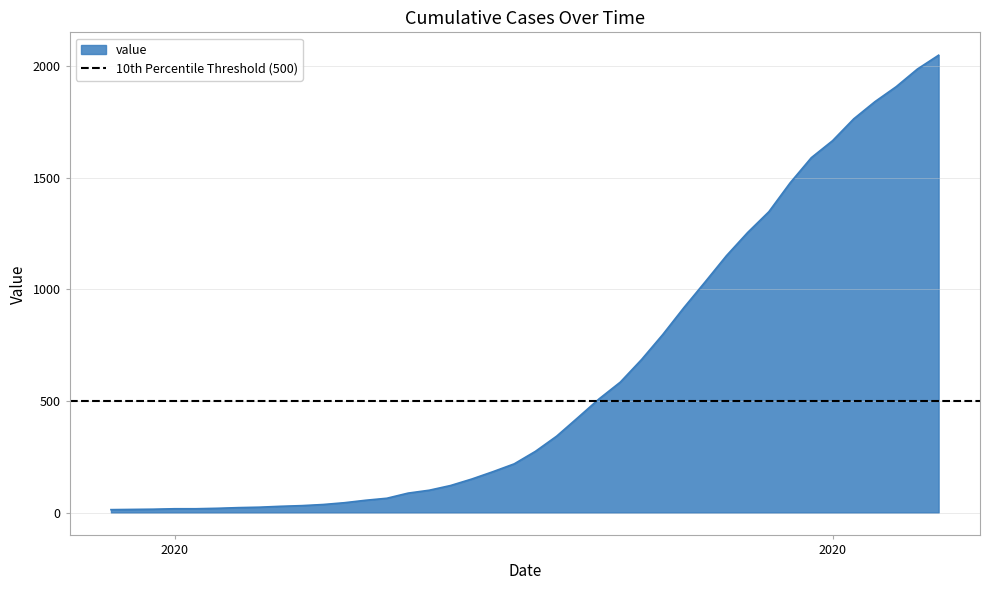

What is the average value?

621